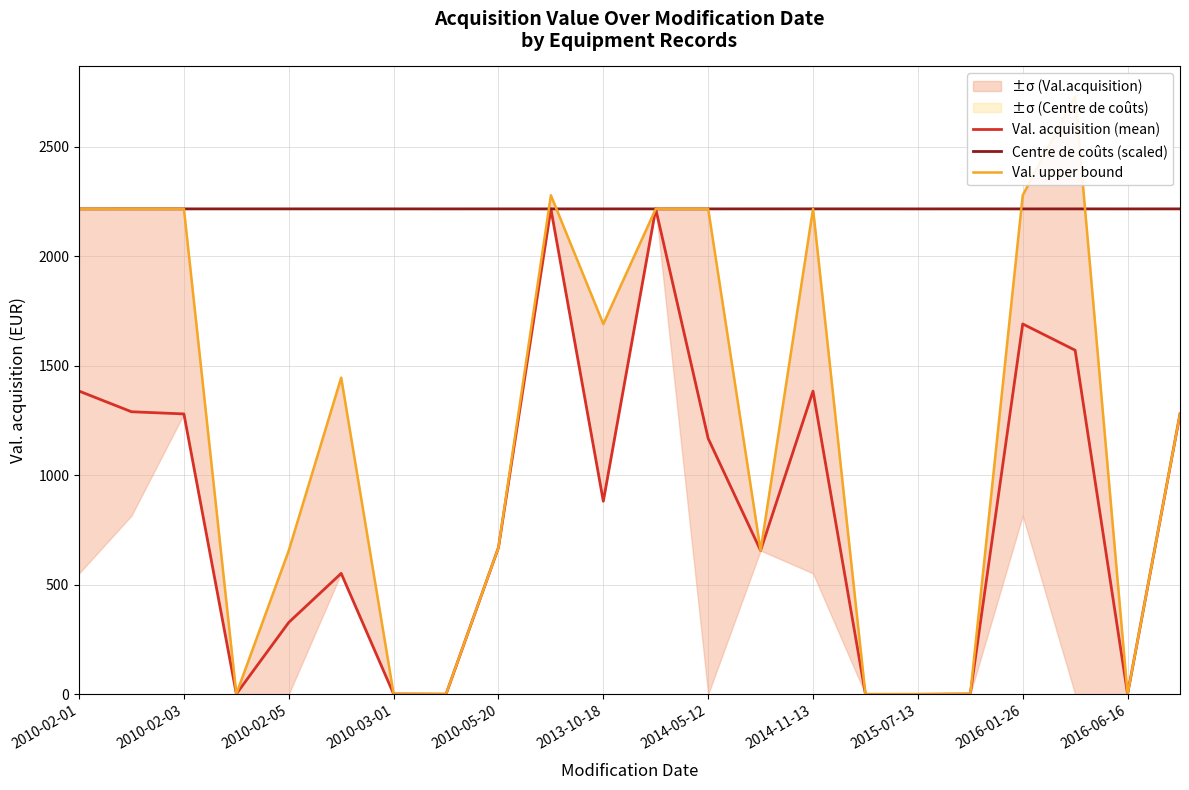

In Val. acquisition (mean), how many points are higher than both neighbors (excluding endpoints)?

5